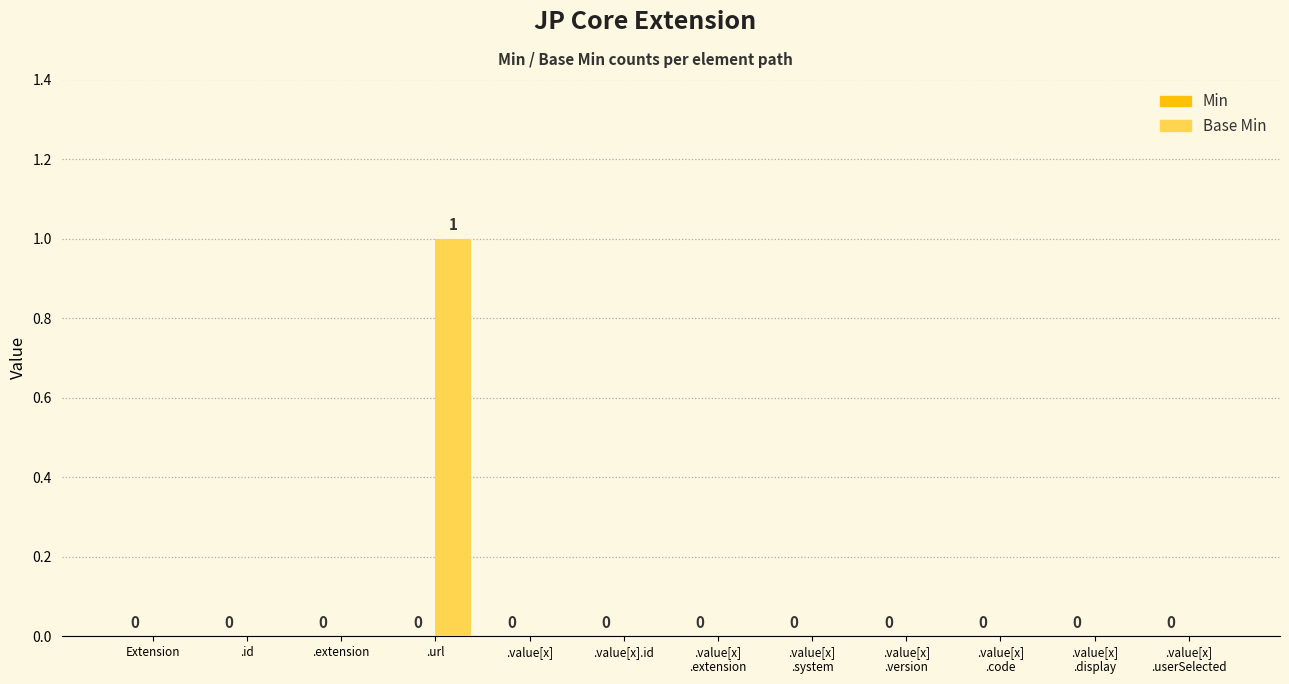

Between .url and .id, which is larger?

.url